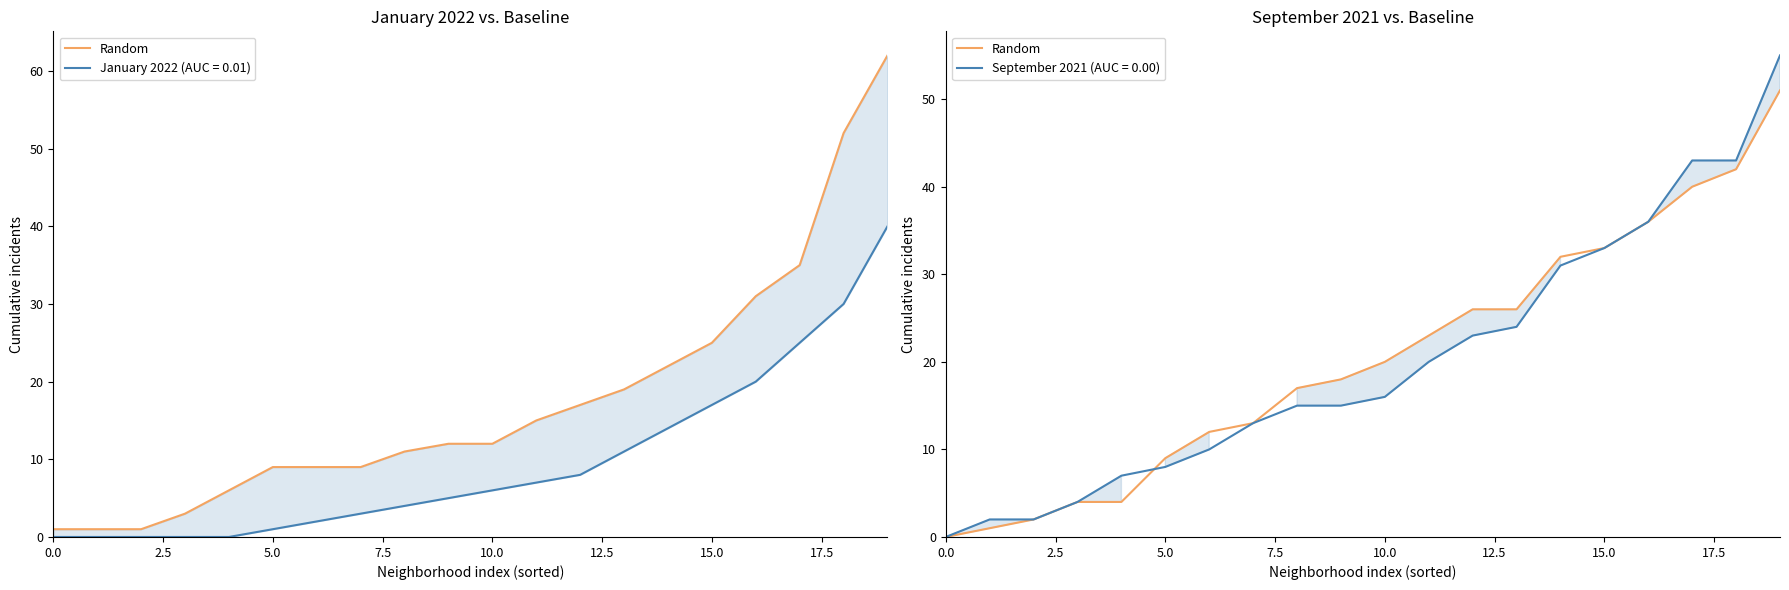

What is the label of the 6th point from the left?

5.0